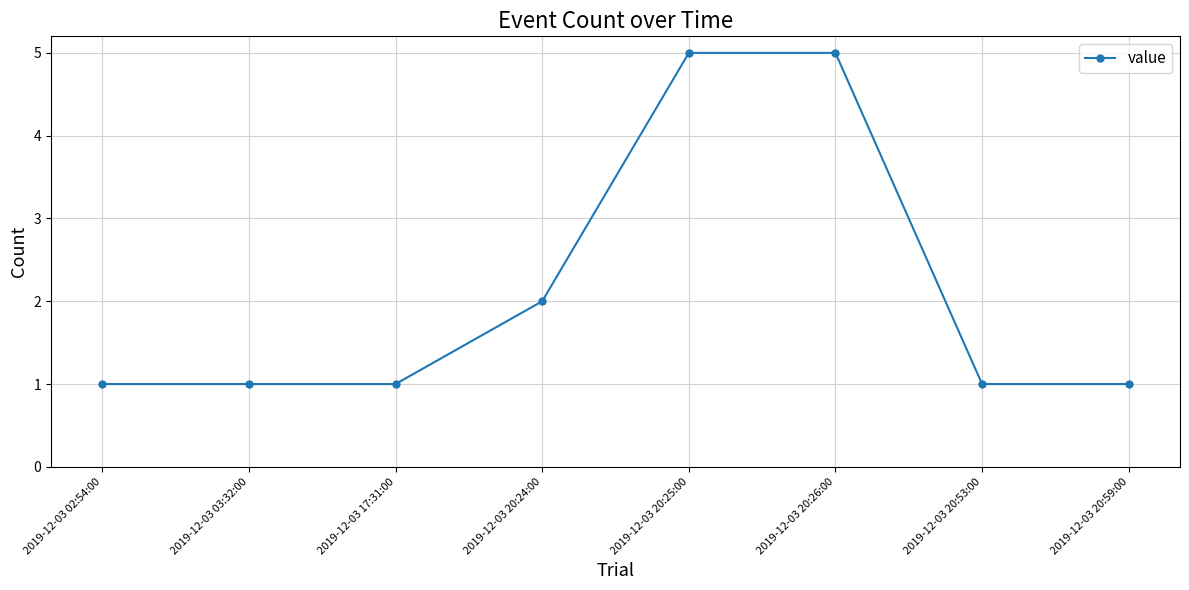

What is the sum of the values at 2019-12-03 20:26:00 and 2019-12-03 17:31:00?

6